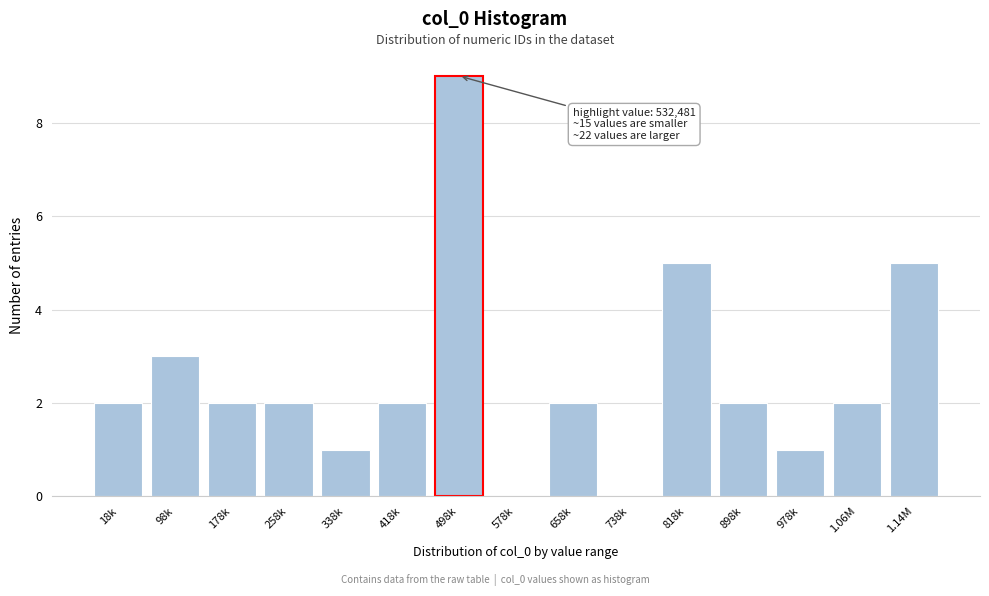

Reading right to left, what are all the values shown in this chart?

1.14M=5	1.06M=2	978k=1	898k=2	818k=5	738k=0	658k=2	578k=0	498k=9	418k=2	338k=1	258k=2	178k=2	98k=3	18k=2